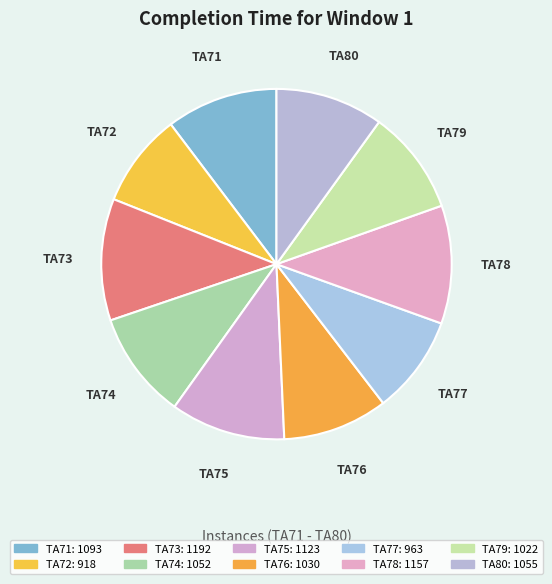

How many segments does this pie chart have?

10